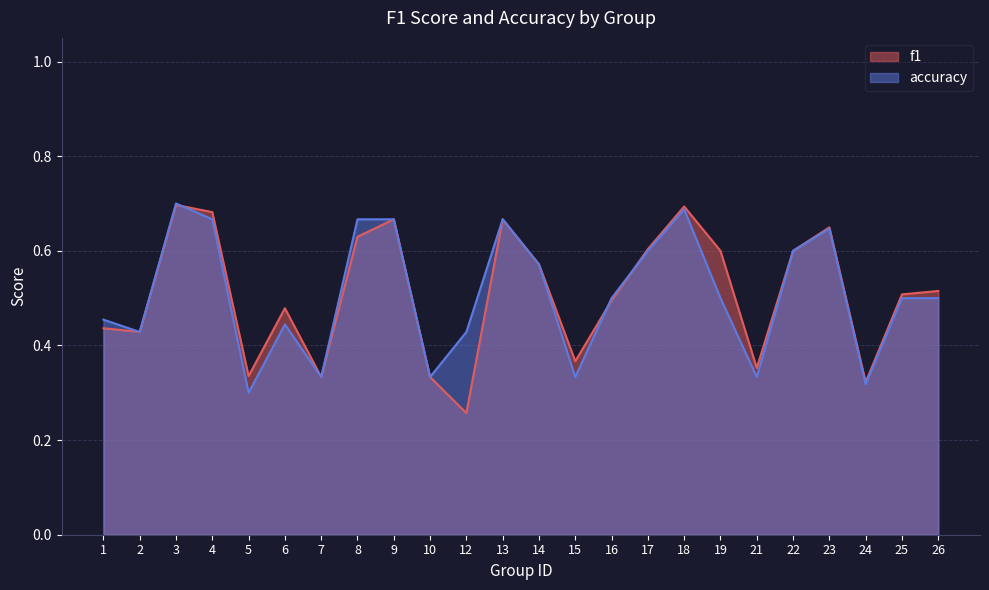

At which category is the sum across all series the highest?

3